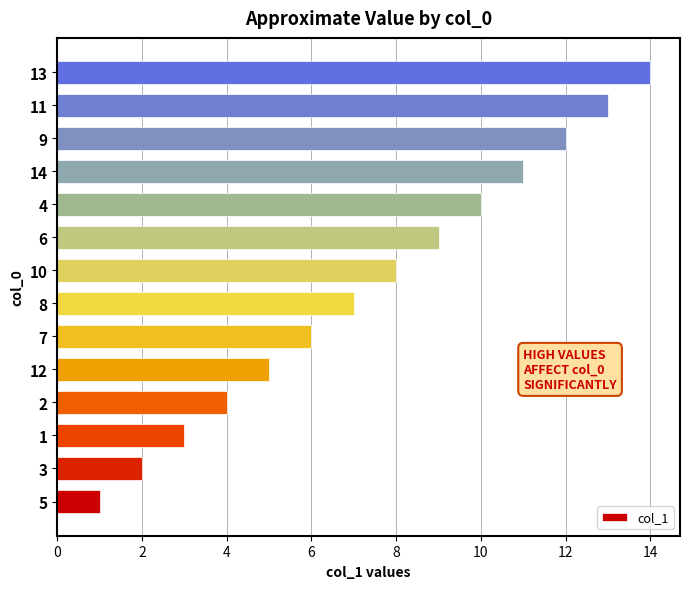

At which label is the value closest to 7?

8